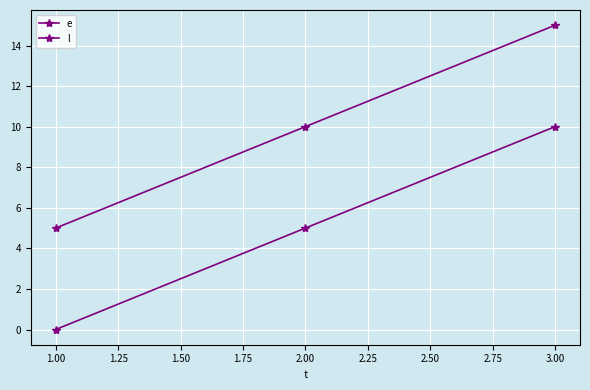

What is the difference between the highest and lowest values at 1.00?

5